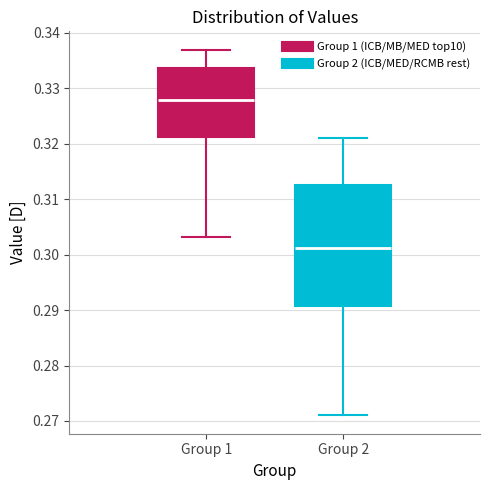

Which box's median line is the highest?

Group 1